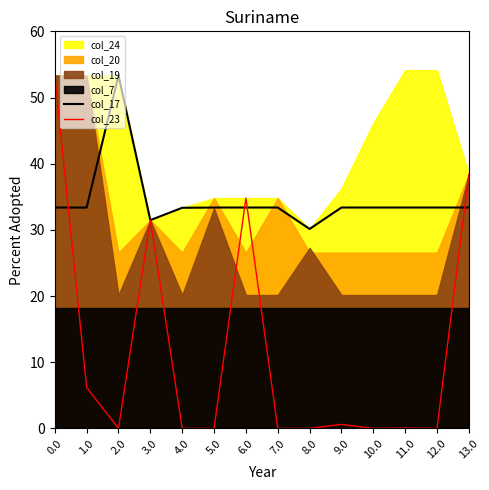

The col_17 series shows 14.7 at 2.0. True or false?

False